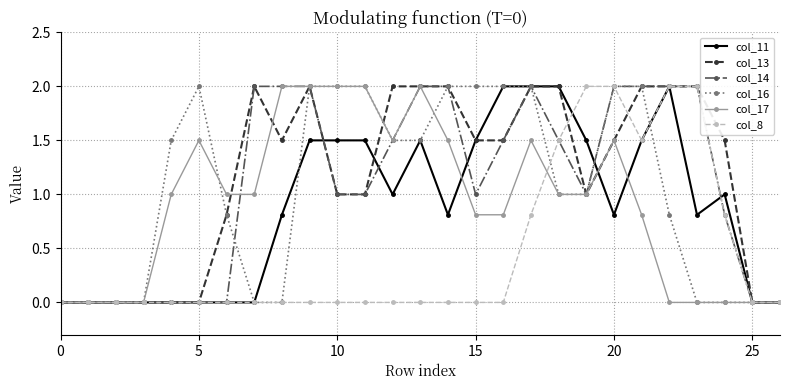

What is the maximum value for col_11?

2.0